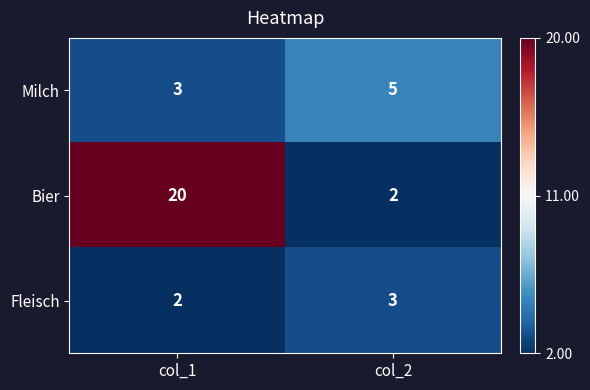

Is it true that Bier equals 20 at col_1?

True